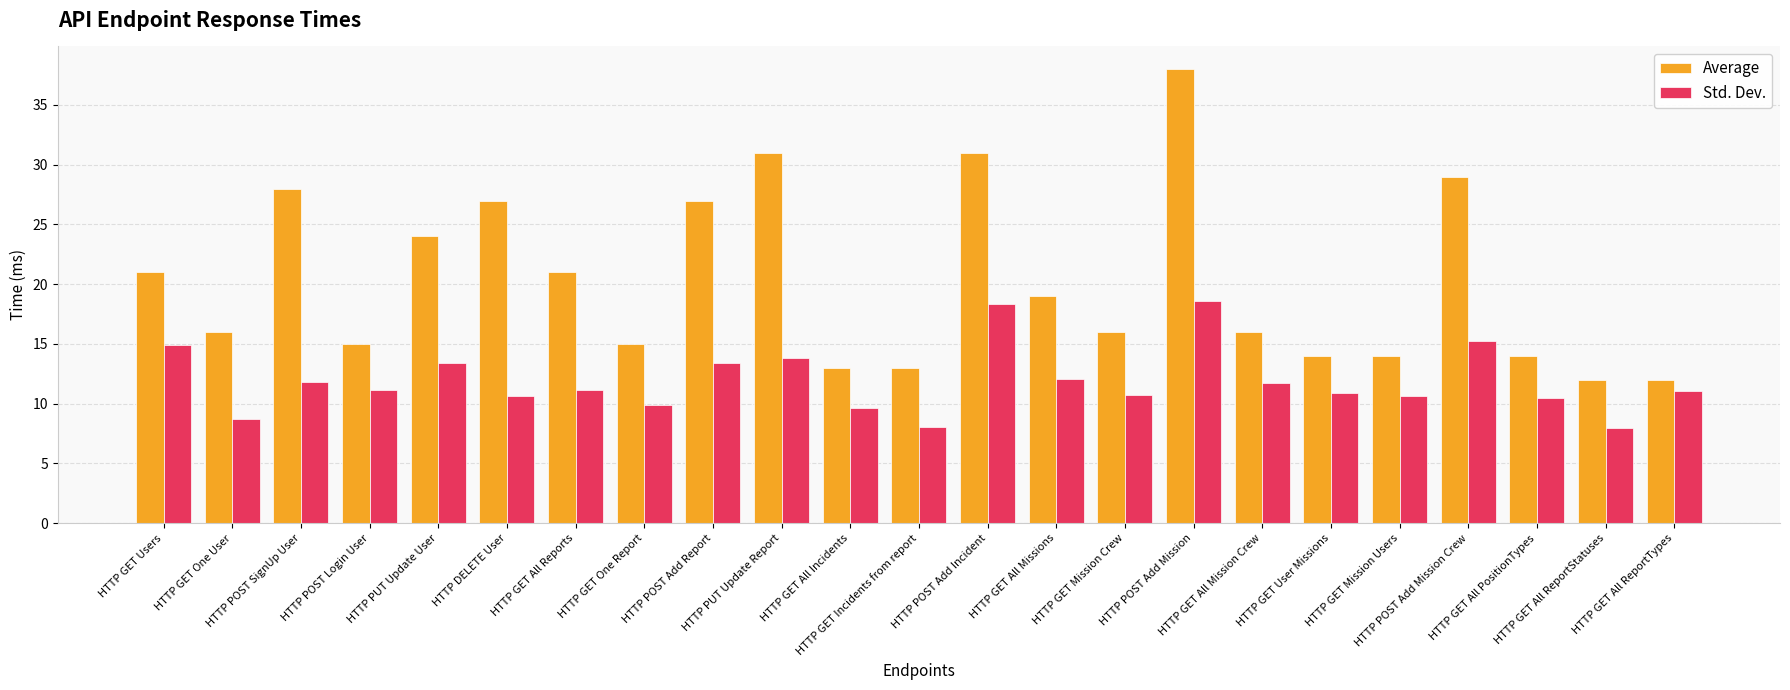

At which category is the sum across all series the highest?

HTTP POST Add Mission